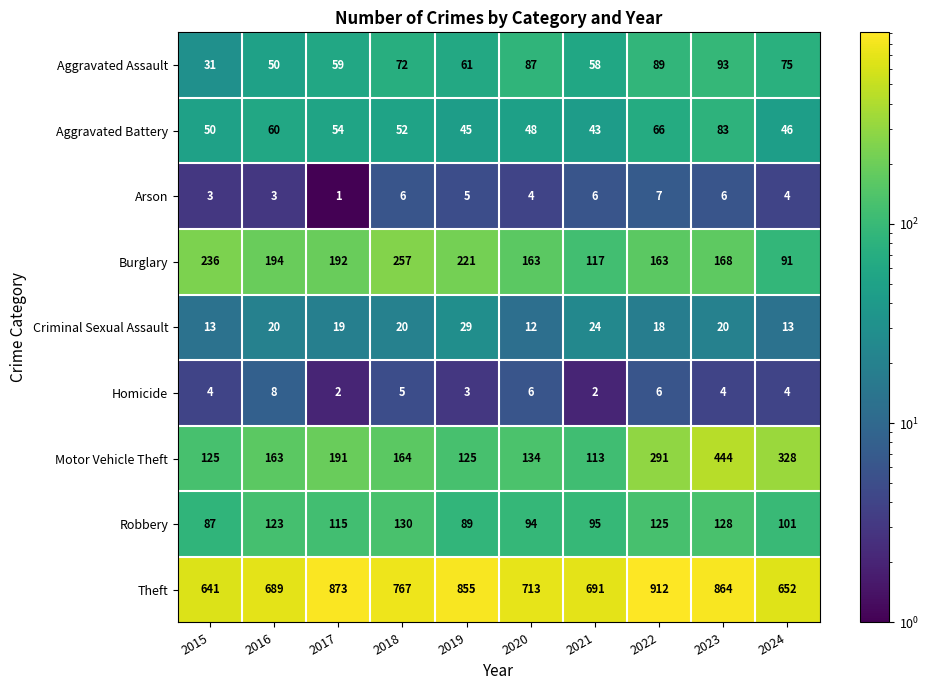

The Criminal Sexual Assault series shows 13 at 2015. True or false?

True